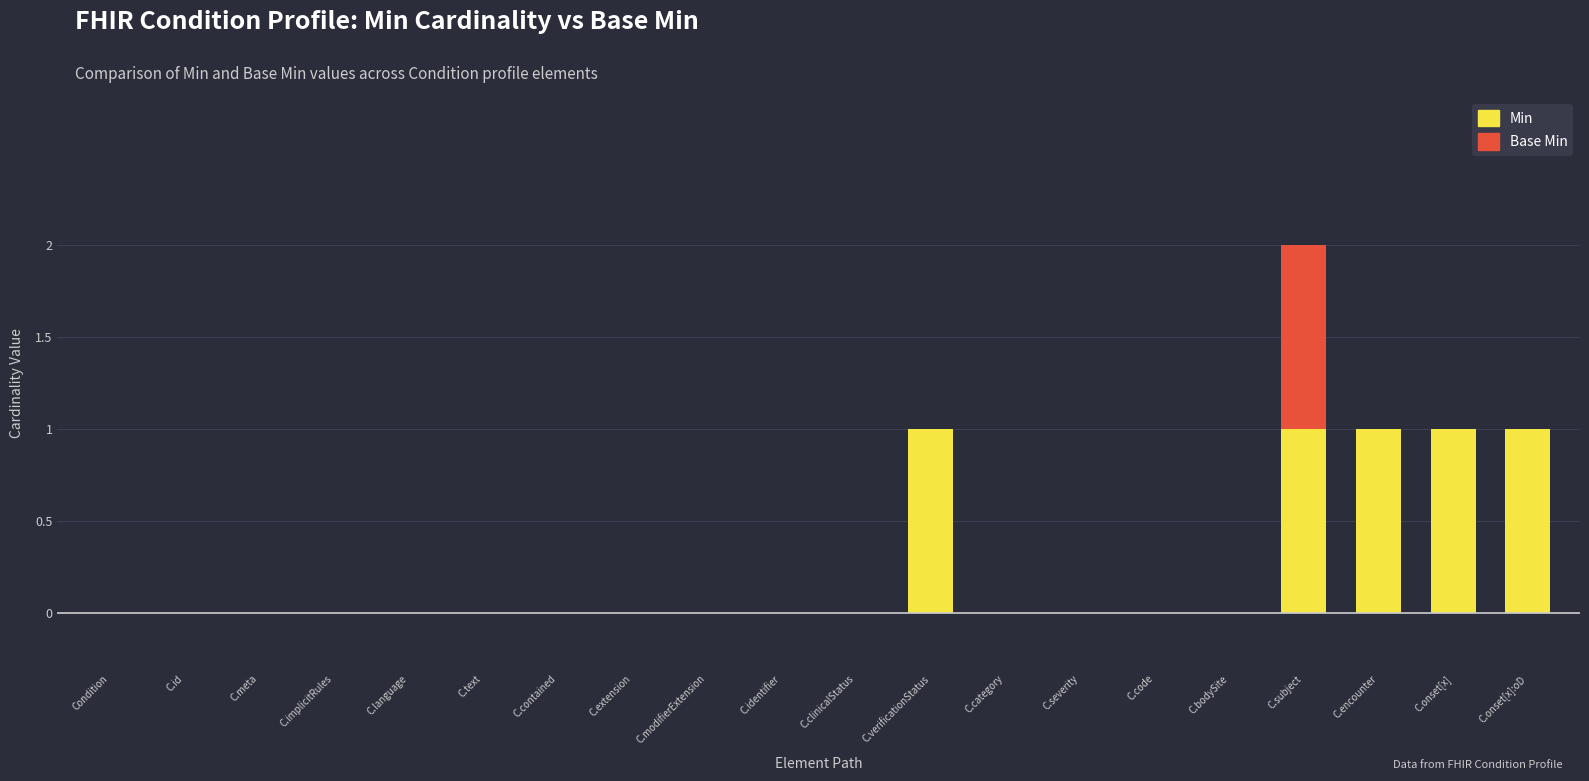

True or false: Min has a value of 1 at C.verificationStatus.

True